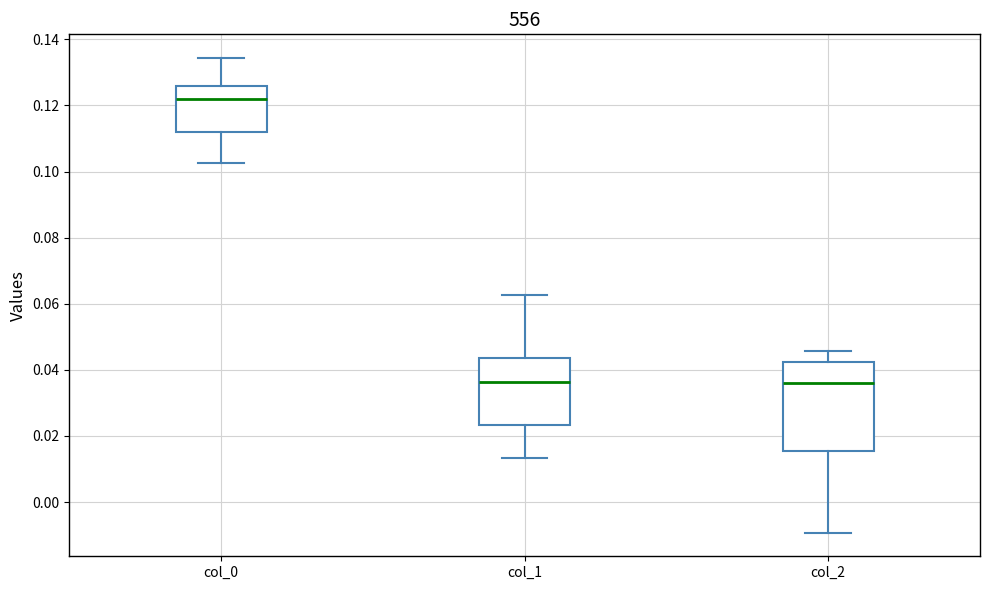

Reading left to right, transcribe this box plot: for each box, give where its median line is, the range the box spans, and where its two whiskers end, as read against the y-axis. The values are not printed on the chart, so give them approximately, as read against the axis.

col_0: median 0.122, box 0.112 to 0.126, whiskers 0.102 to 0.134
col_1: median 0.036, box 0.024 to 0.044, whiskers 0.014 to 0.062
col_2: median 0.036, box 0.016 to 0.042, whiskers -0.010 to 0.046